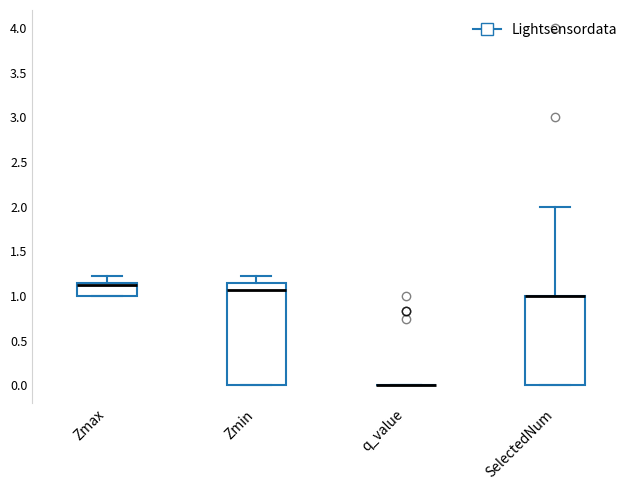

Where is the lower edge of the box for Zmax on the y-axis? The values are not printed on the chart, so give them approximately, as read against the axis.

1.00